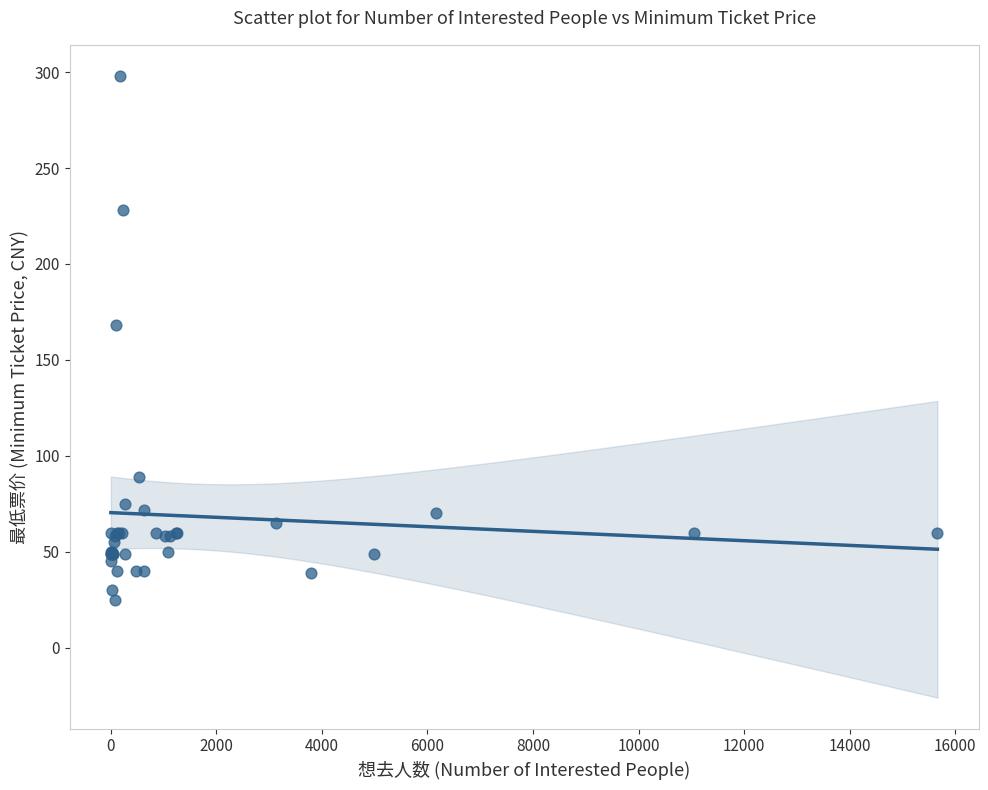

What Y value in the scatter plot is closest to 161?

168.0